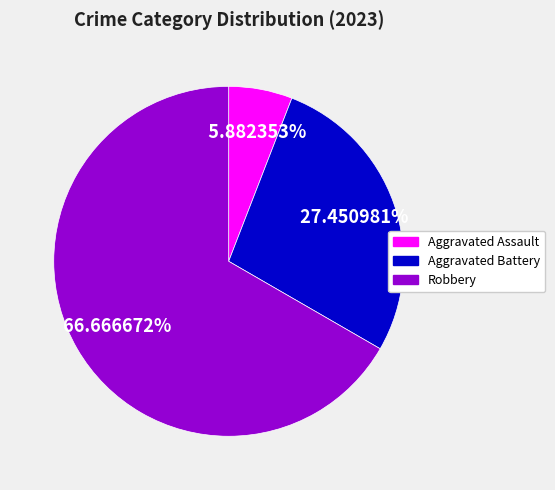

Is there any slice that represents more than half of the pie?

Yes